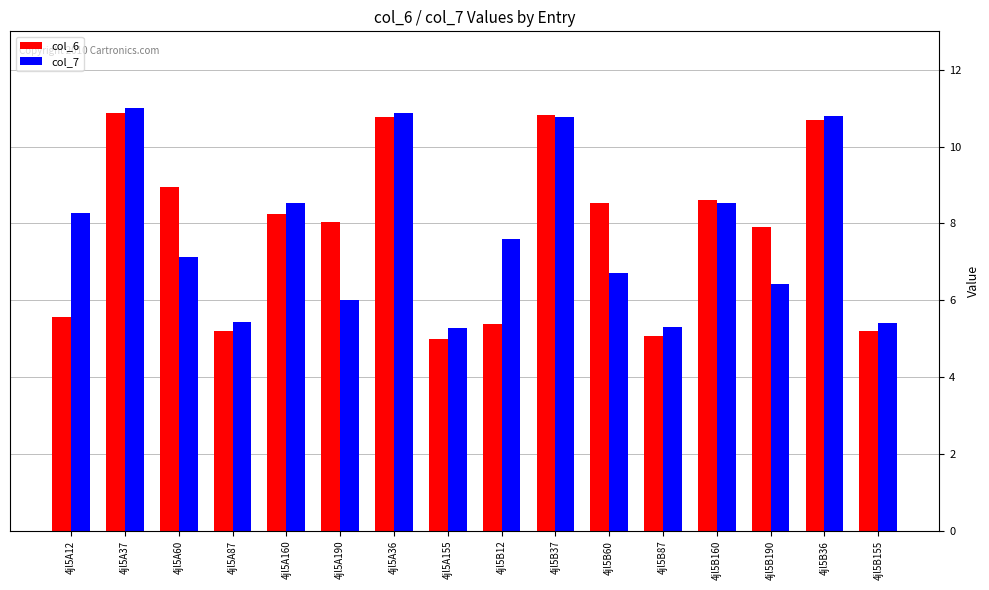

How many categories are shown in the chart?

16